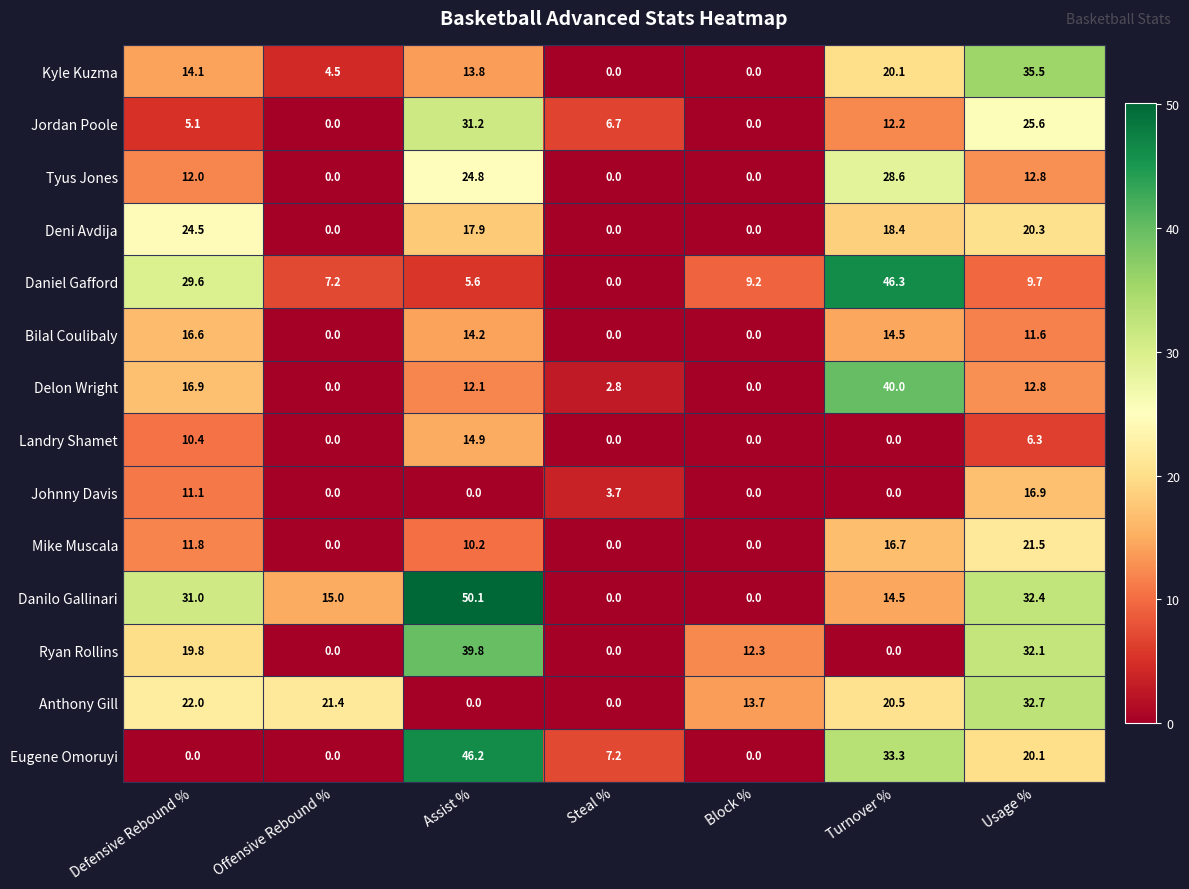

Where does the Anthony Gill series first go above 20?

Defensive Rebound %